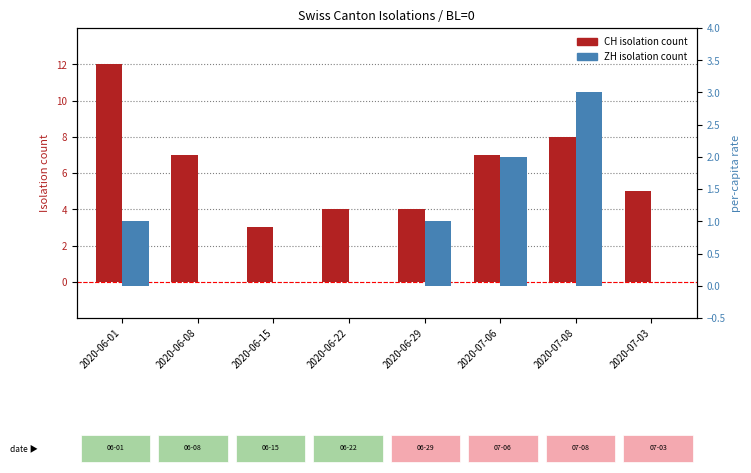

True or false: ZH has a value of 1 at 2020-06-29.

True